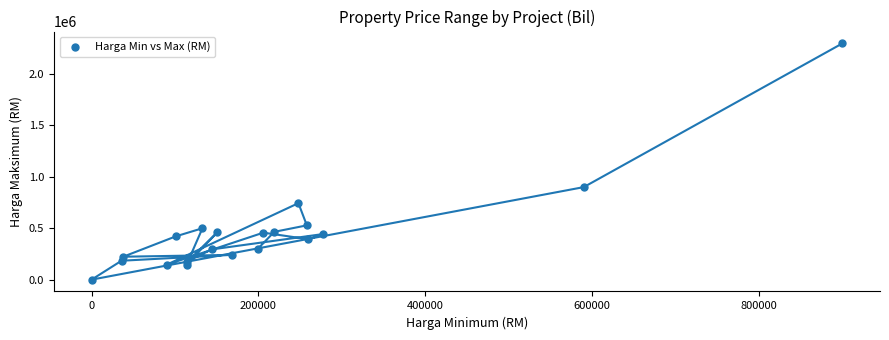

What is the range of X values (max minus min)?

900000